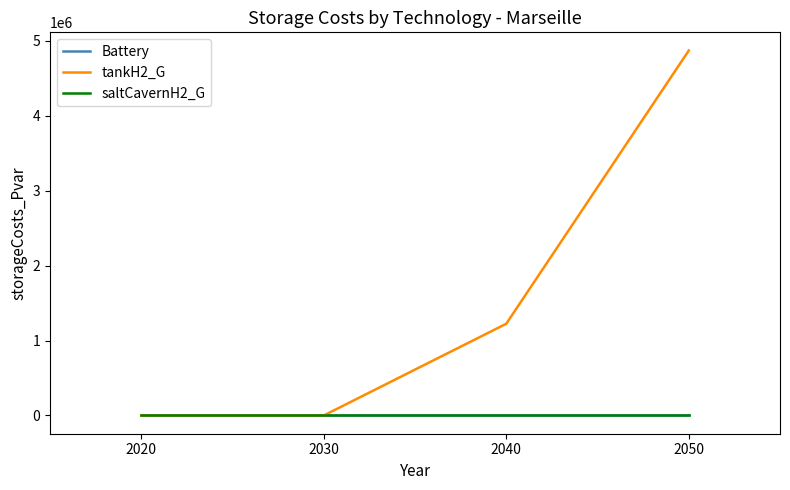

Is it true that Battery equals 0.0 at 2050?

True